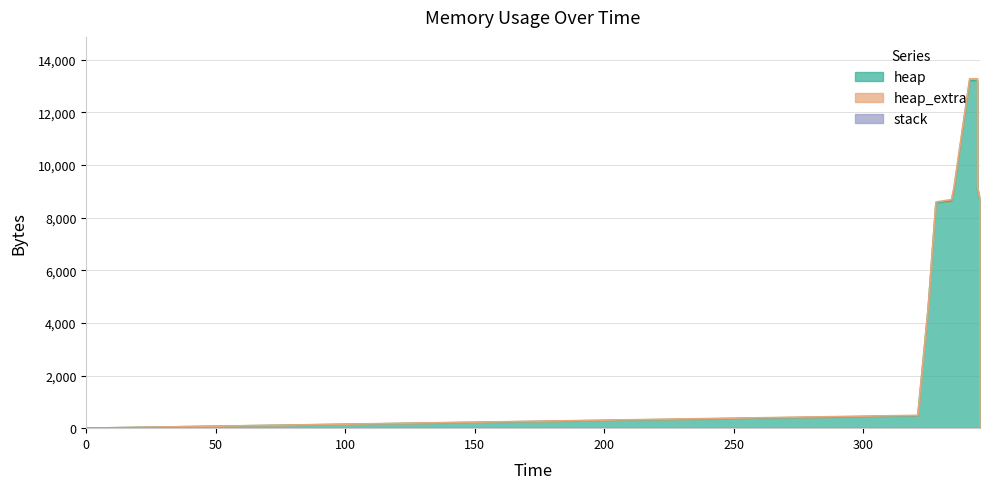

Where is heap nearest to the value 6602?

328